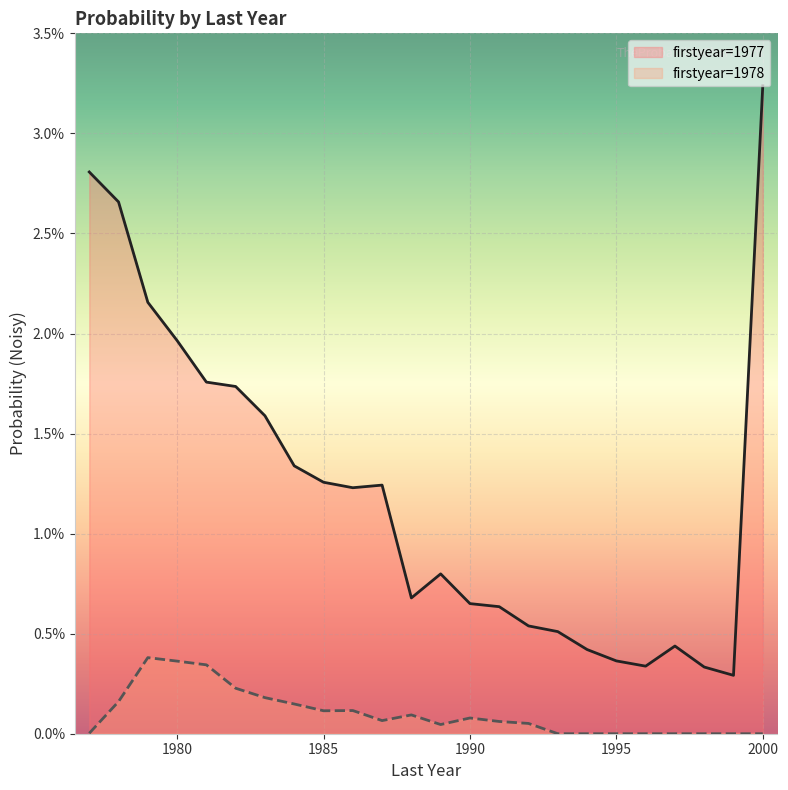

Is the value of 1977 at 1990 greater than the value of 1978 at 1977?

Yes